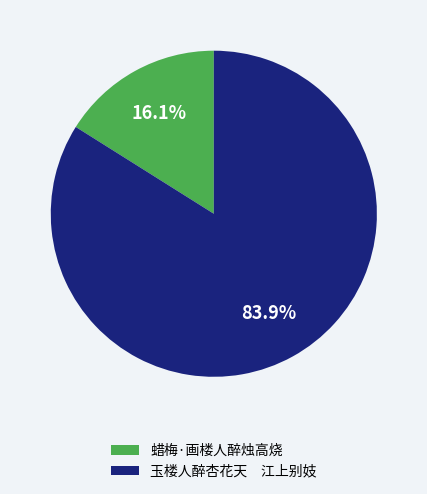

Approximately how many times larger is the value at 玉楼人醉杏花天 江上别妓 compared to 蜡梅·画楼人醉烛高烧?

5.2